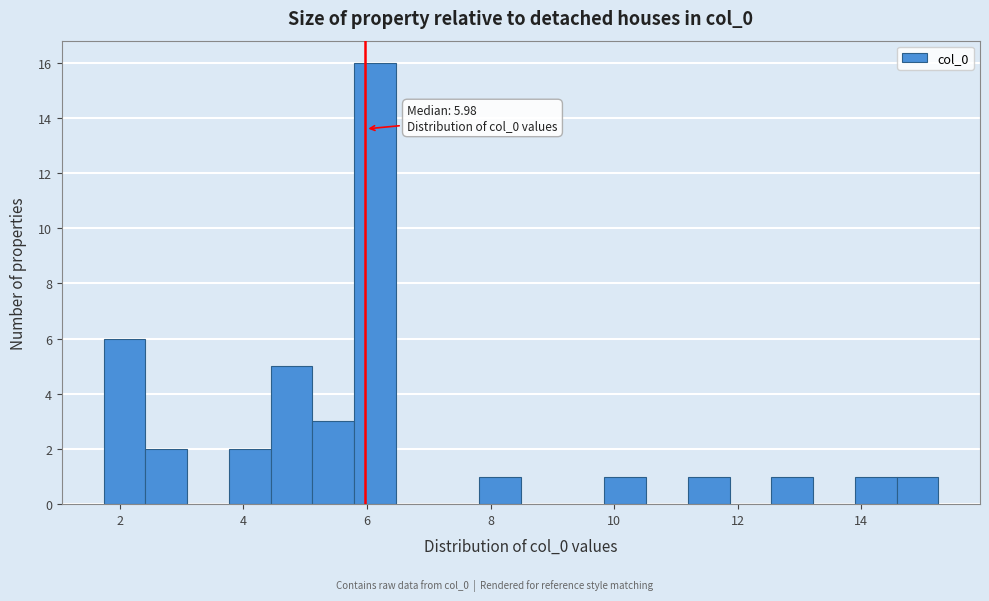

Read against the x-axis, roughly where is the centre of the tallest bar?

6.2